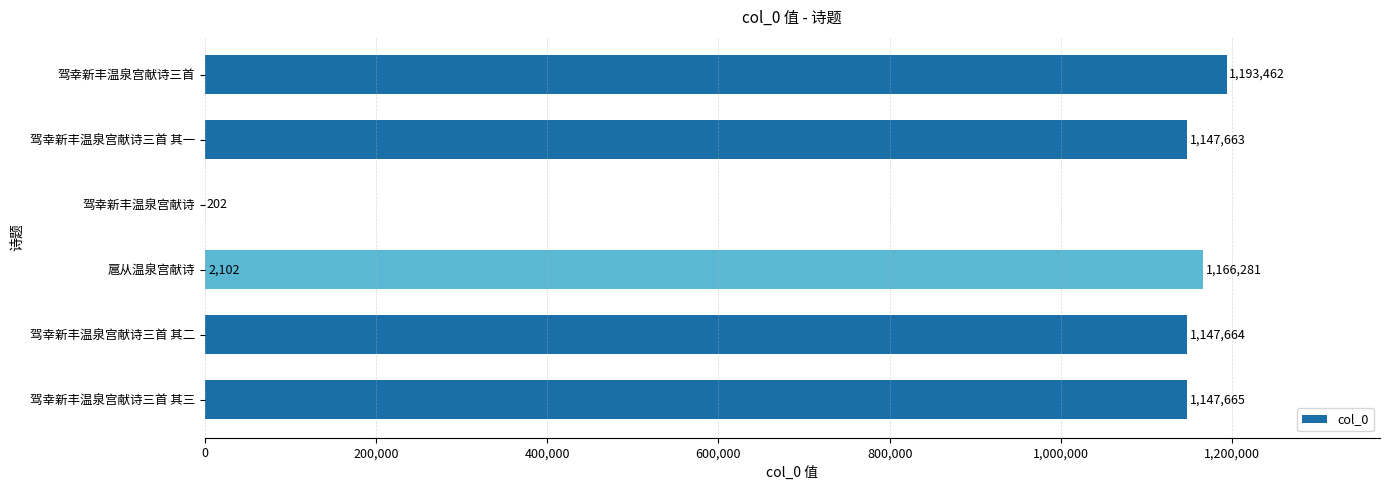

What is the difference between the maximum and second lowest values?

1191360